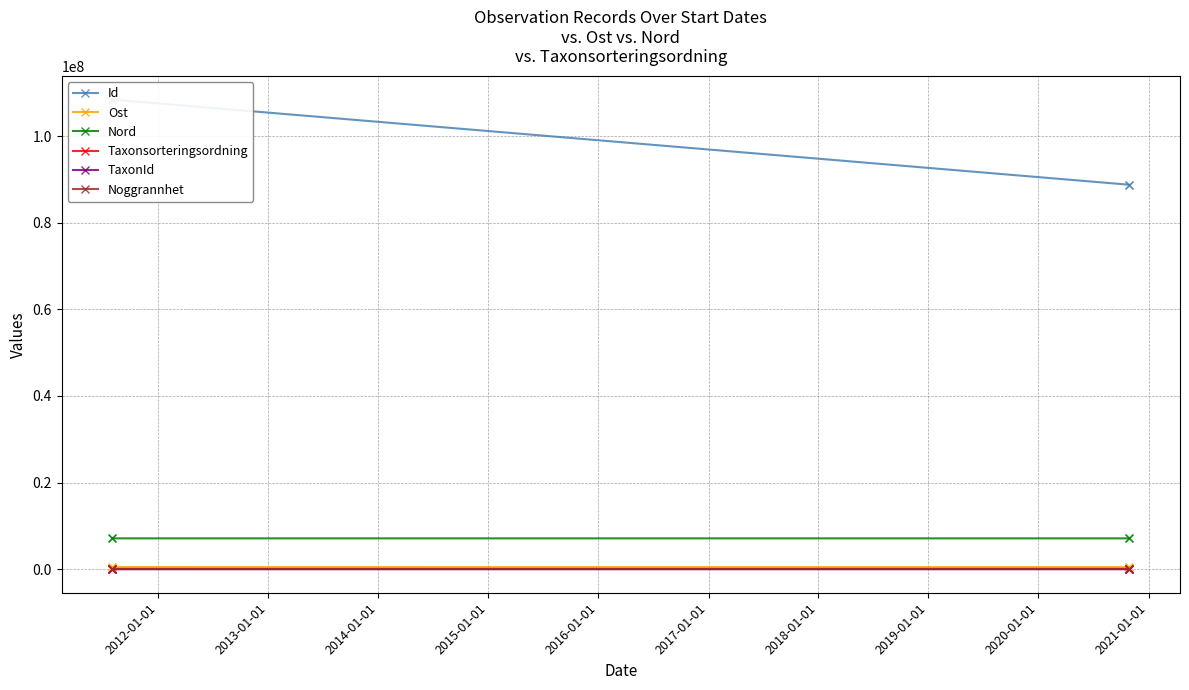

What are all the series names shown in the legend?

Id, Ost, Nord, Taxonsorteringsordning, TaxonId, Noggrannhet